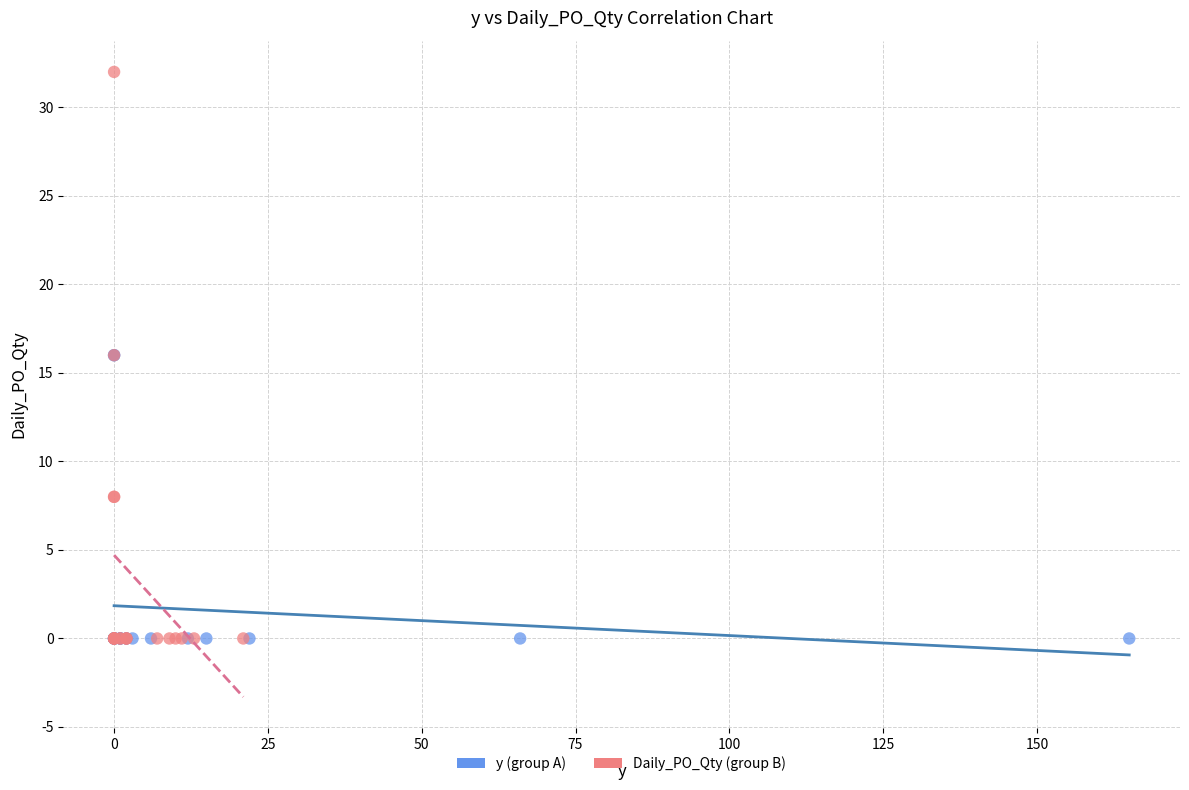

What are all the series names shown in the legend?

y (group A), Daily_PO_Qty (group B)